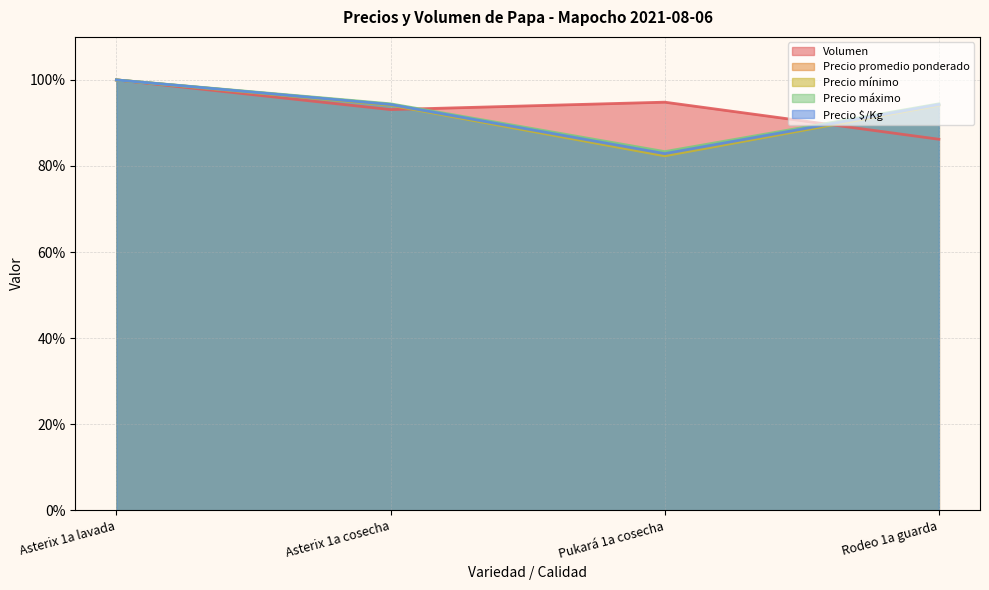

At Pukará 1a cosecha, list the series in order from smallest to largest.

Precio mínimo, Precio $/Kg, Precio promedio ponderado, Precio máximo, Volumen